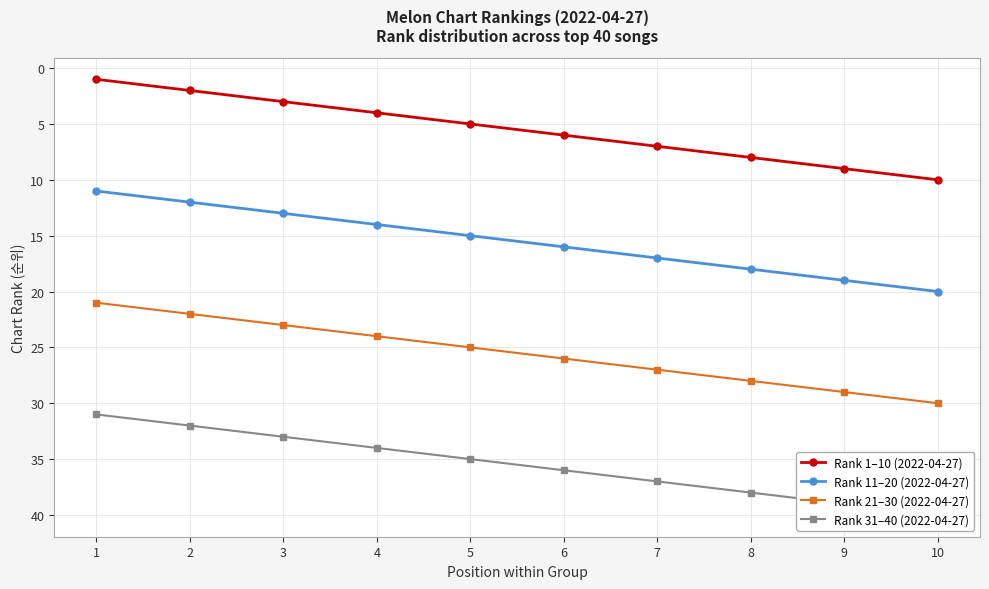

What are all the series names shown in the legend?

Rank 1–10 (2022-04-27), Rank 11–20 (2022-04-27), Rank 21–30 (2022-04-27), Rank 31–40 (2022-04-27)